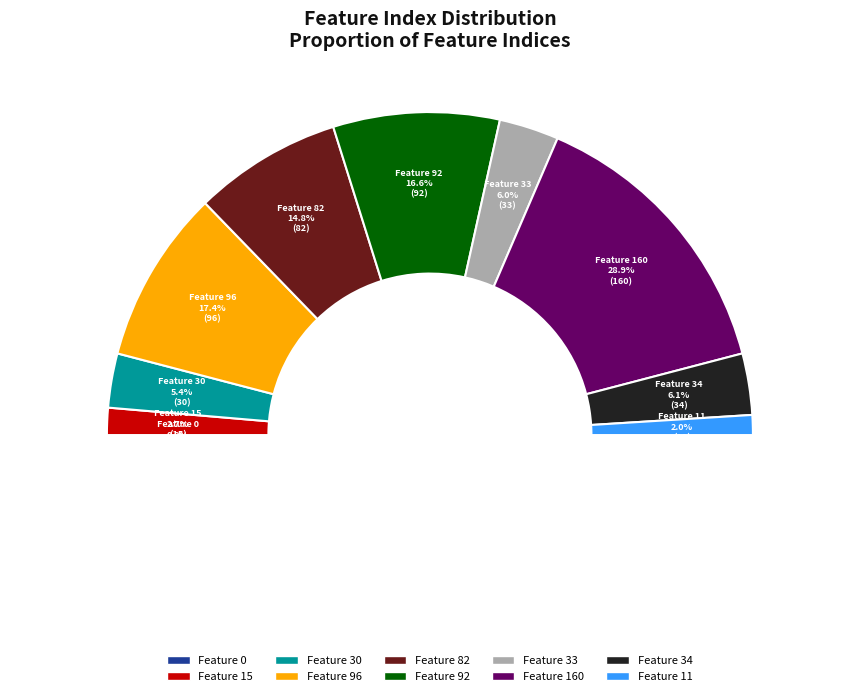

What is the smallest slice in the pie chart?

Feature 0